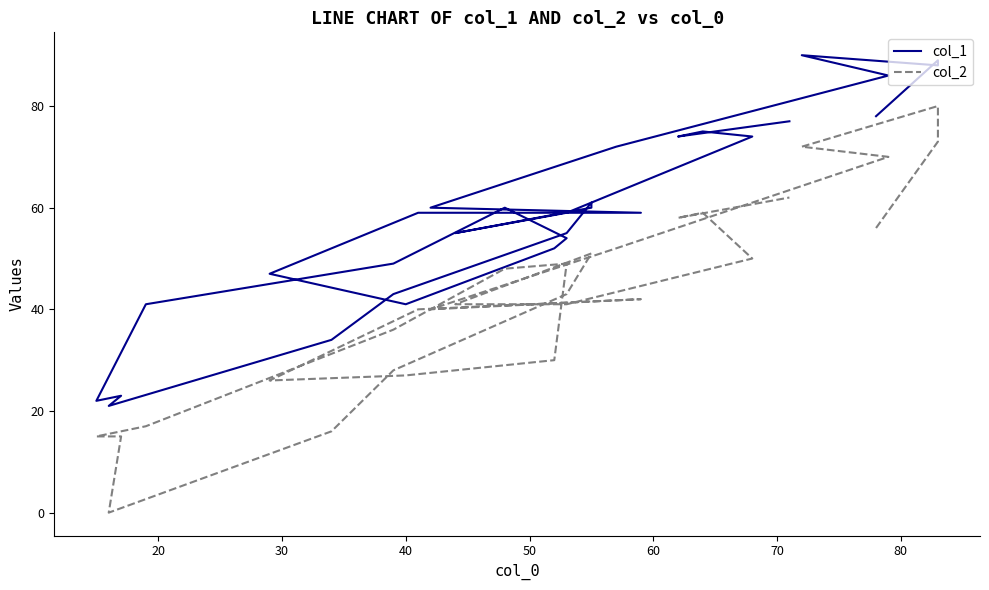

True or false: col_2 has more than 0 interior local peaks.

True